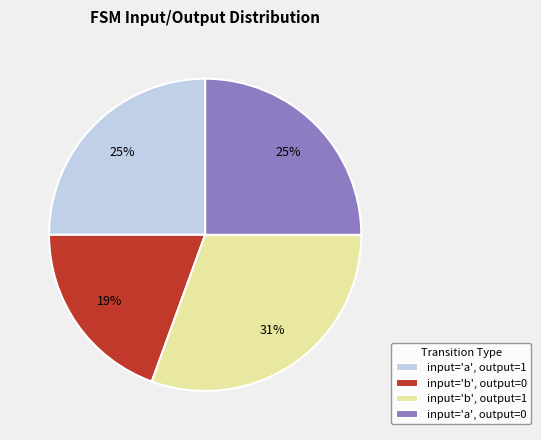

Which has a higher value, input='a', output=1 or input='b', output=0?

input='a', output=1